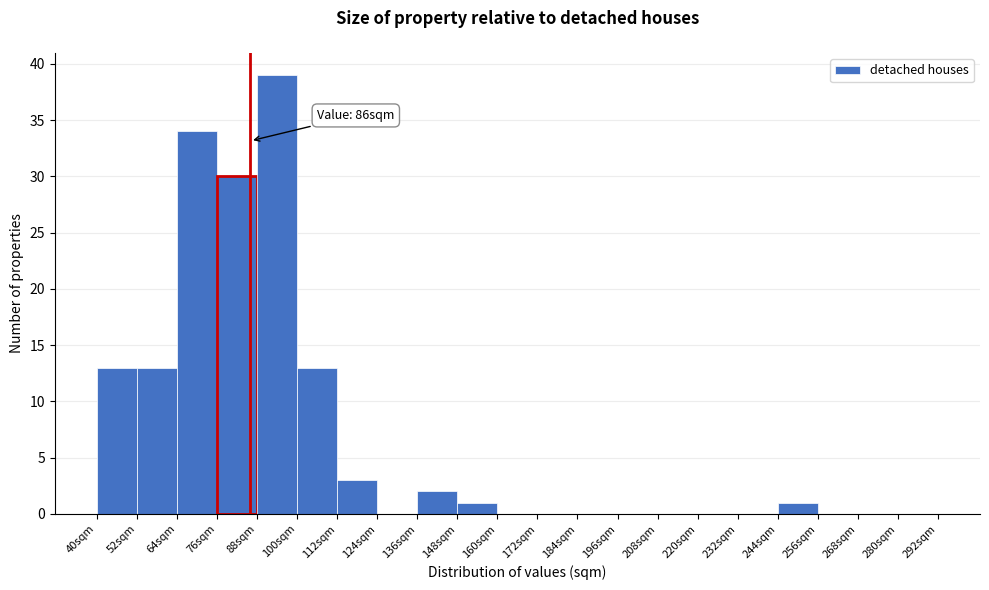

Which range on the x-axis has the tallest bar?

88 to 100